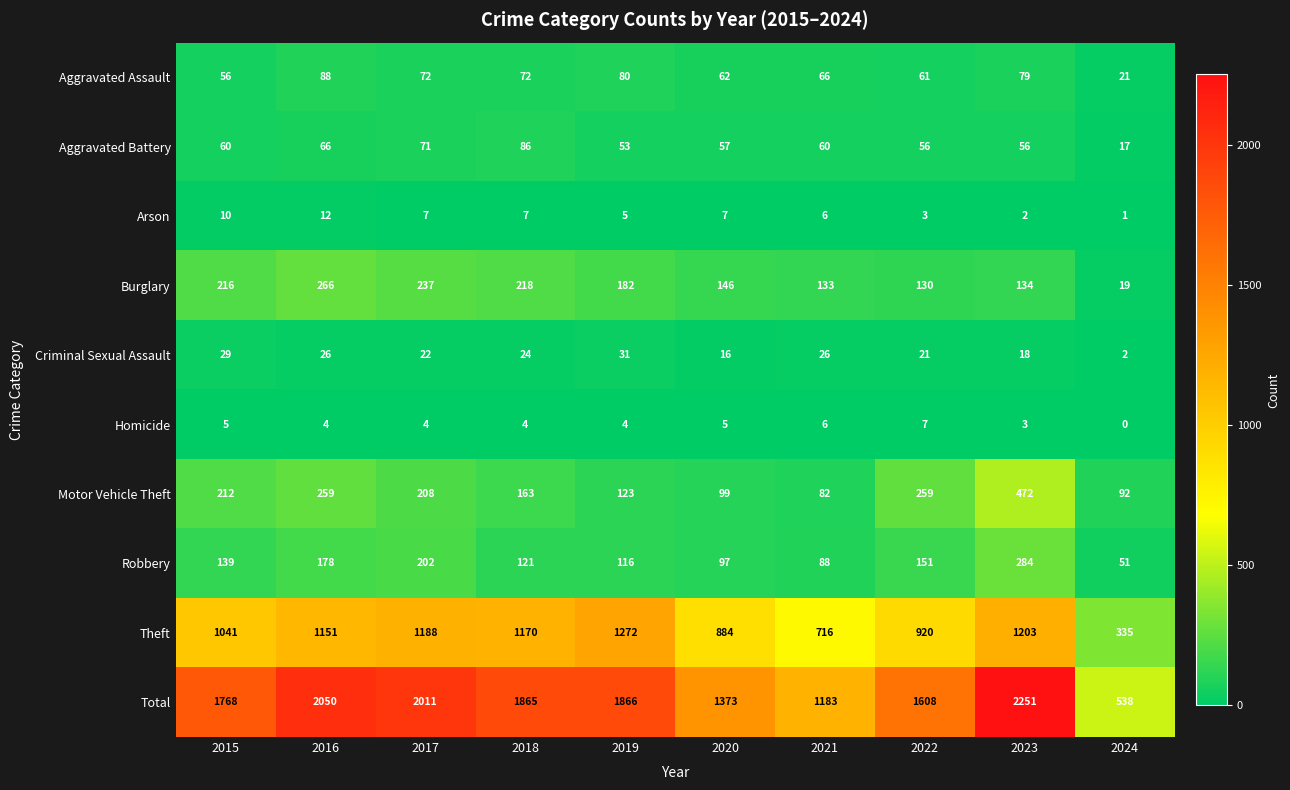

What is the difference between the highest and lowest values at 2020?

1368